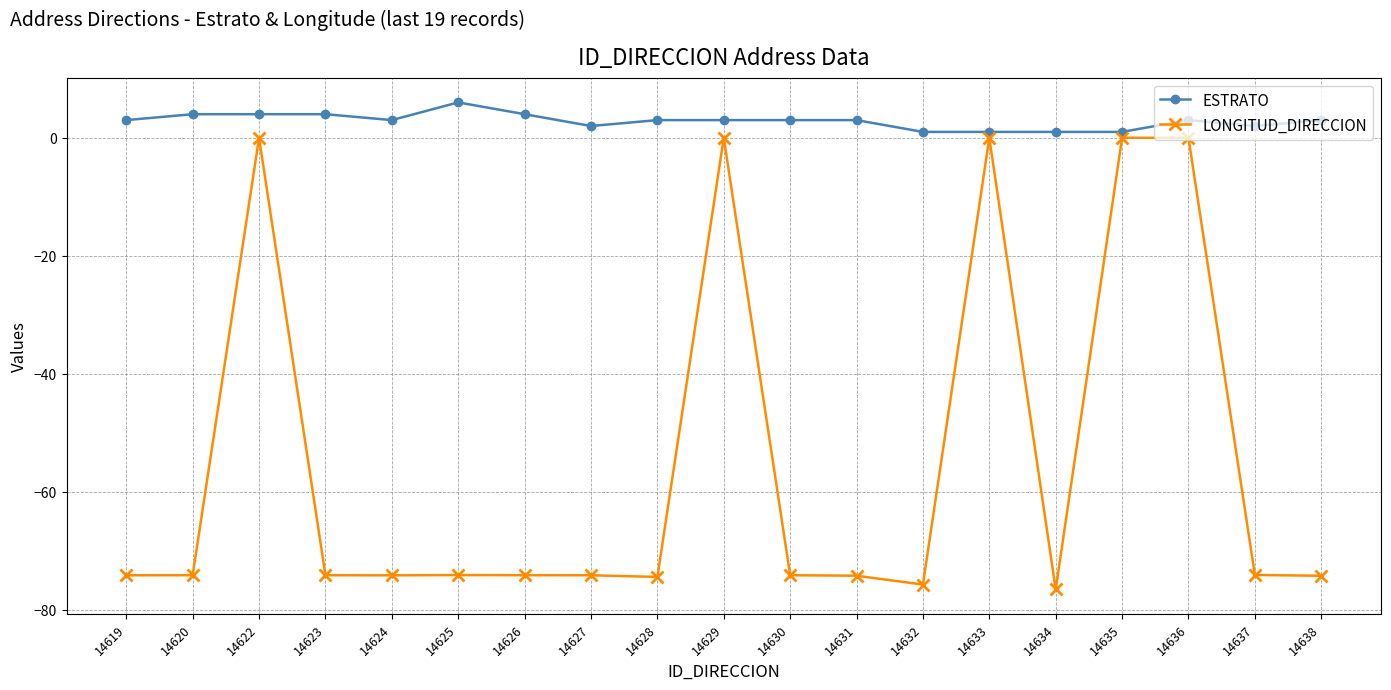

The LONGITUD_DIRECCION series shows -76.5 at 14634. True or false?

True